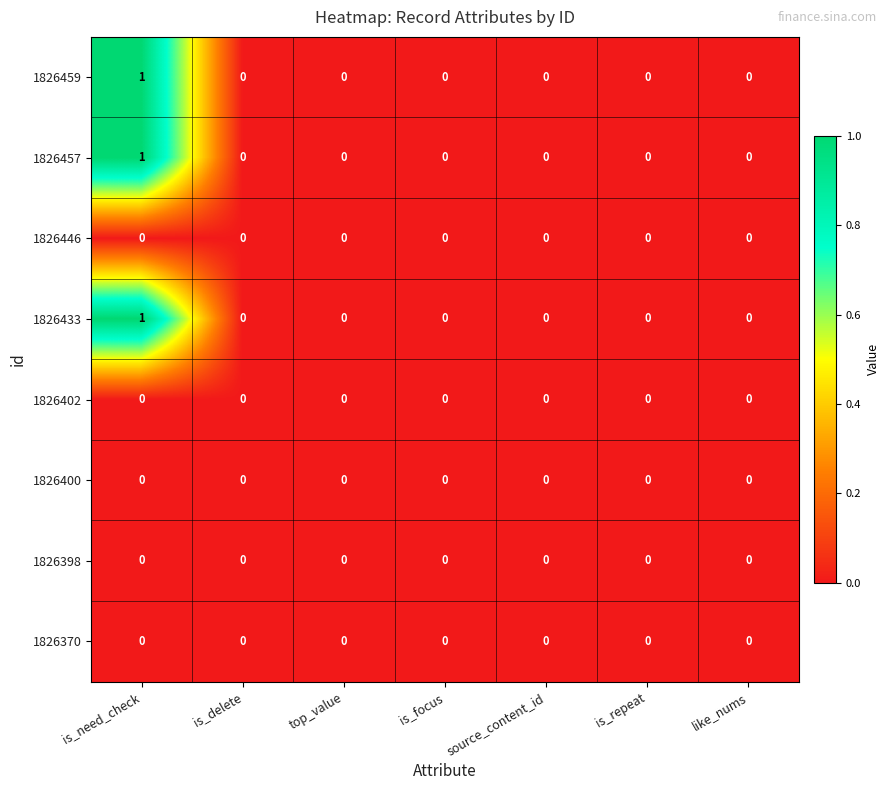

Is it true that 1826459 equals -1 at is_delete?

False